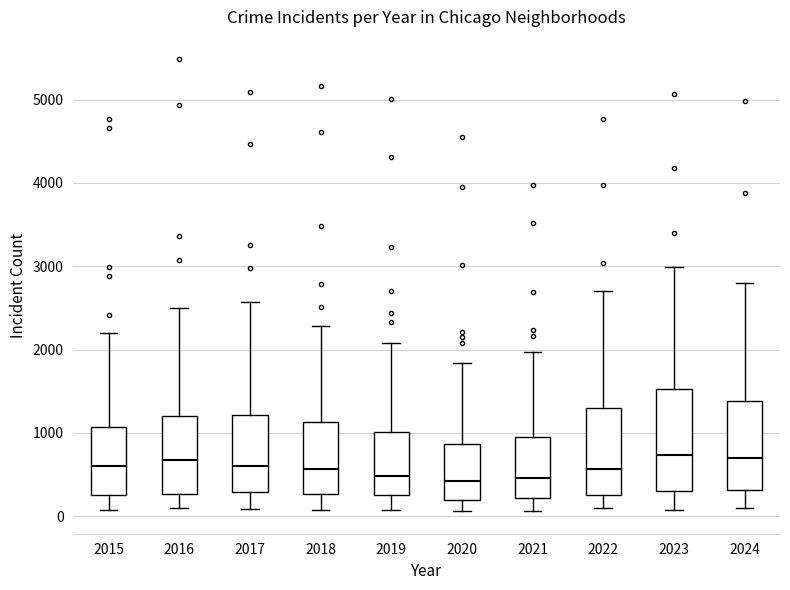

Which box is the tallest, from its lower edge to its upper edge?

2023